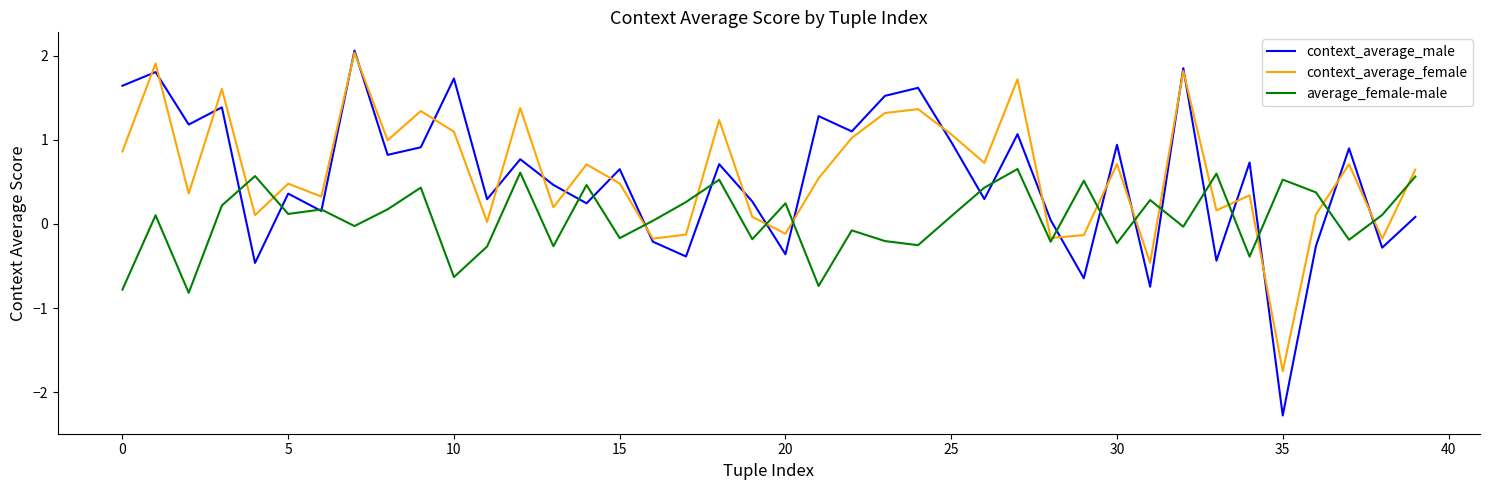

Does the chart display data point markers on the line(s)?

No